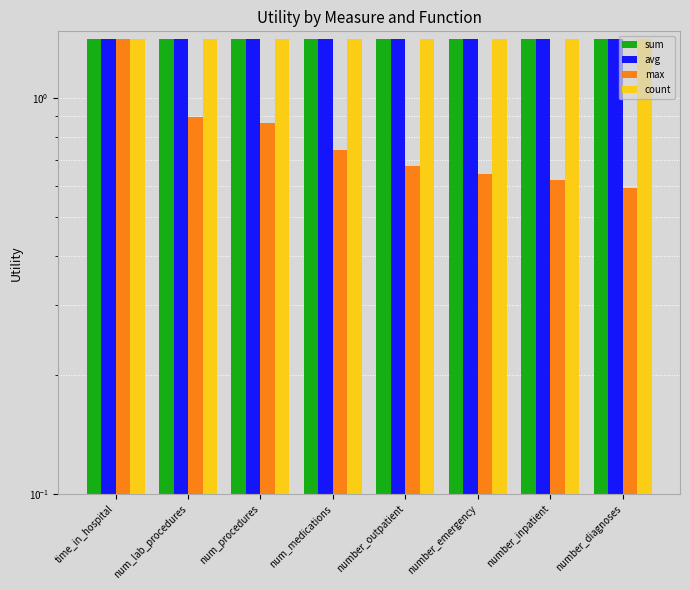

What is the total value across all series at number_outpatient?

4.9